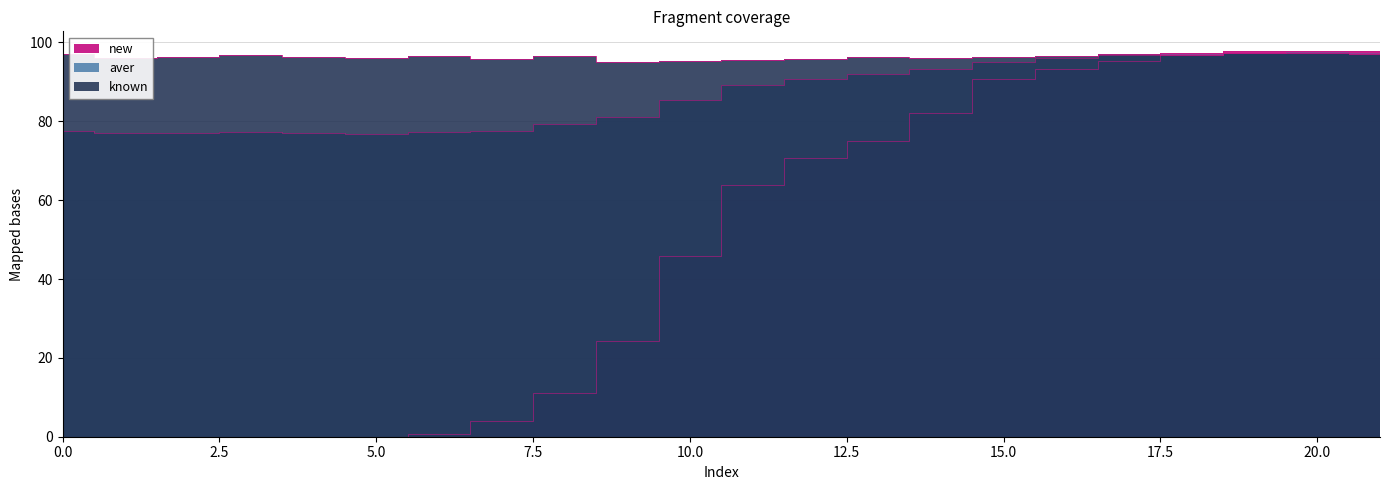

What is the maximum value shown in the chart?

97.9